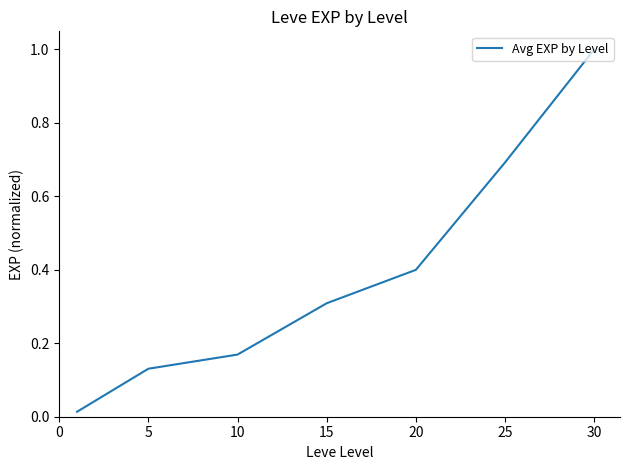

What is the difference between the second highest and minimum values?

0.7